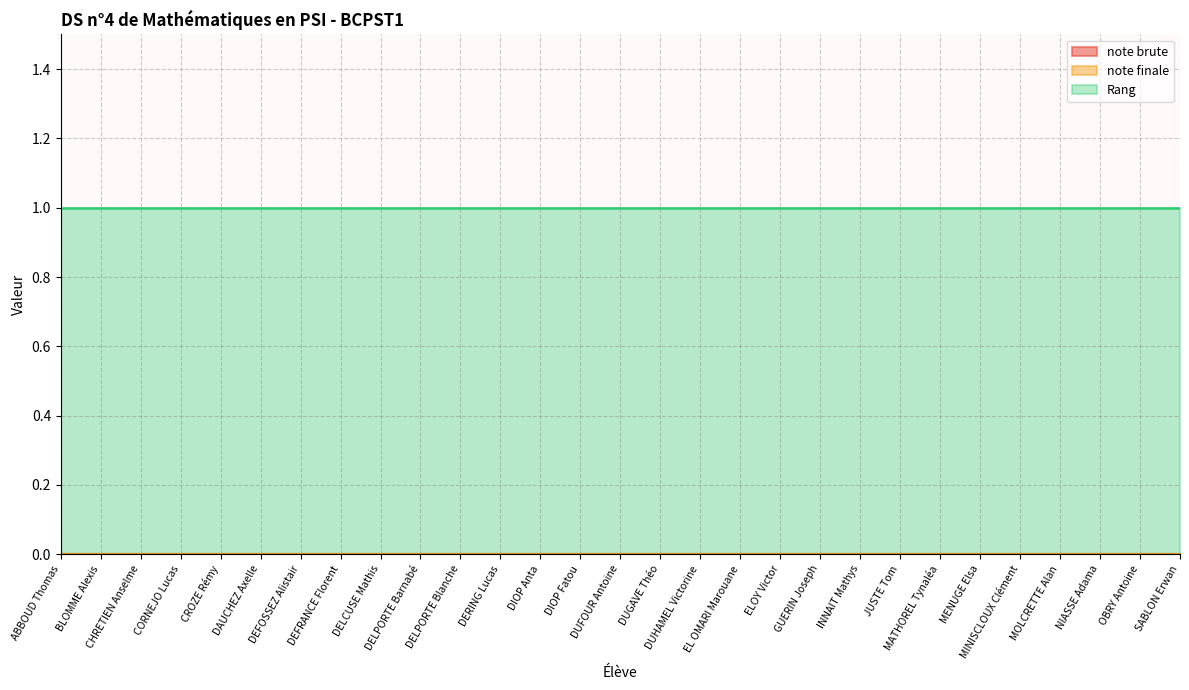

Which category has the lowest value across all series?

ABBOUD Thomas